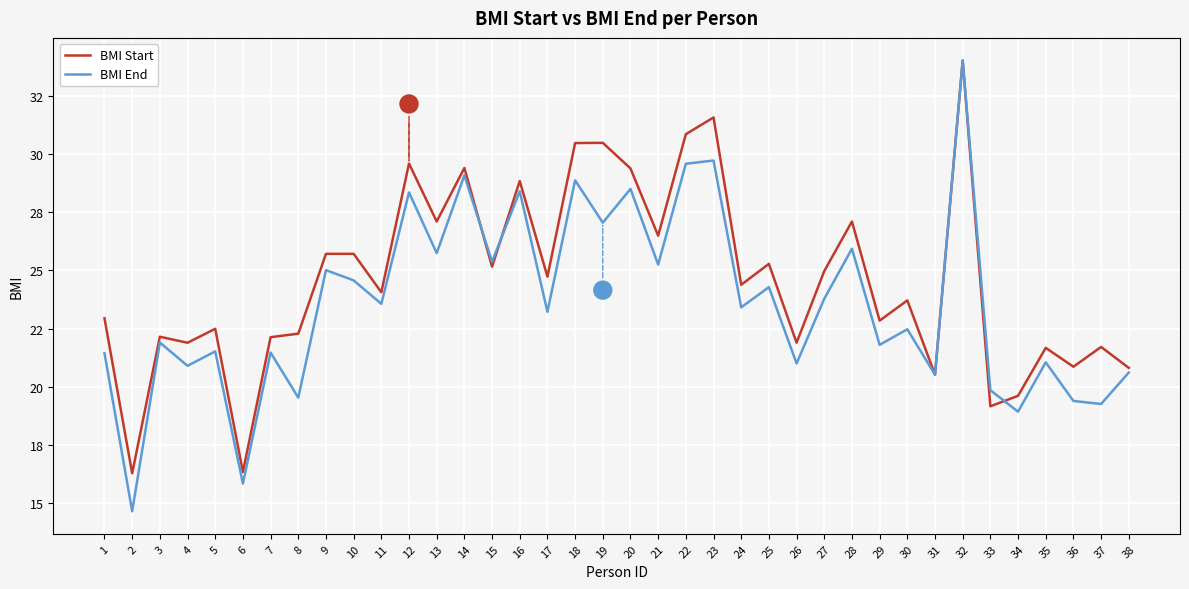

Is this an area chart (filled region under the line)?

No